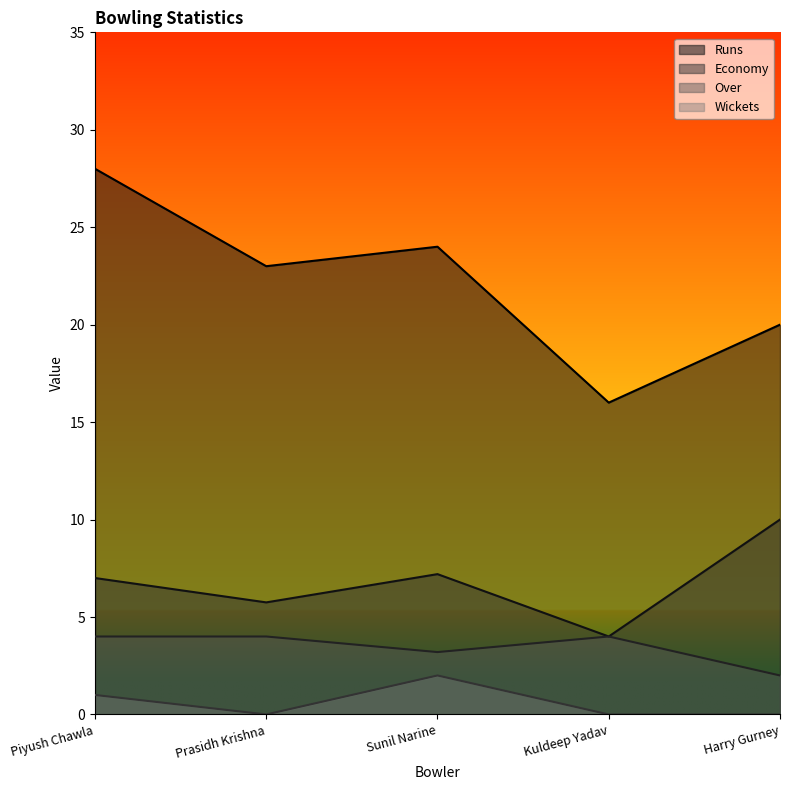

At which label does Economy first exceed 7?

Sunil Narine